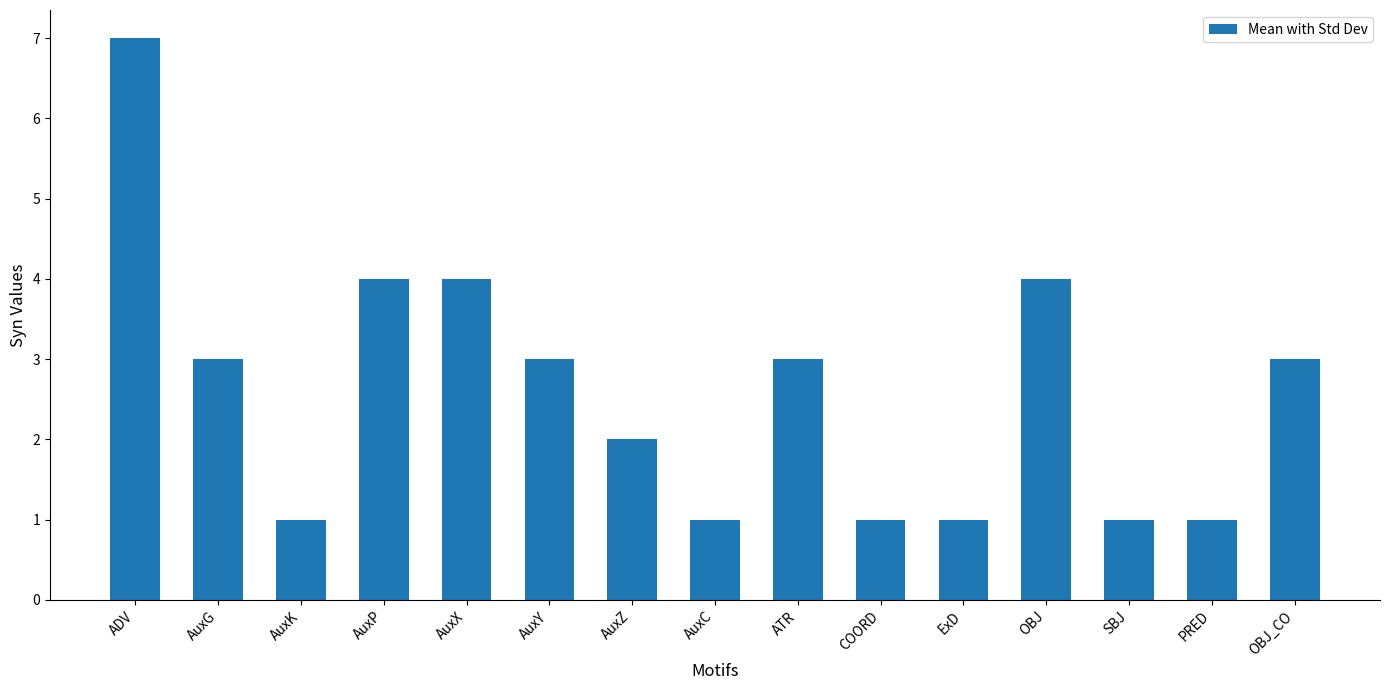

What is the sum of all values?

39